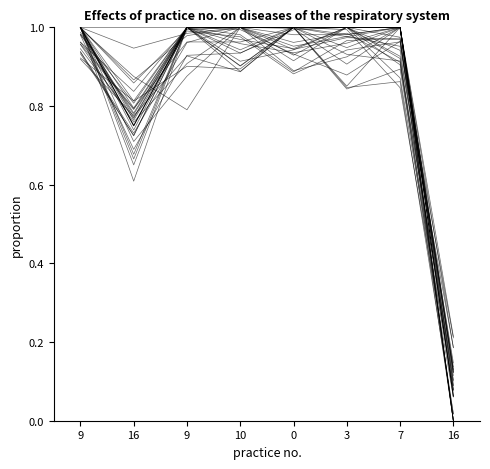

What is the maximum value shown in the chart?

1.0